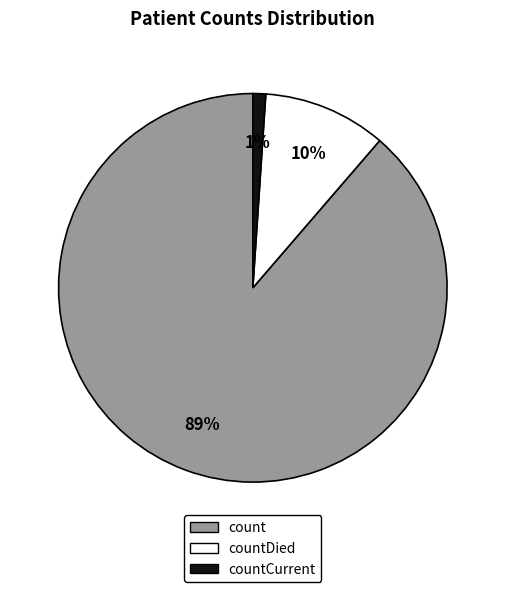

To the nearest percent, what is the difference between the largest and smallest slice percentages?

88%